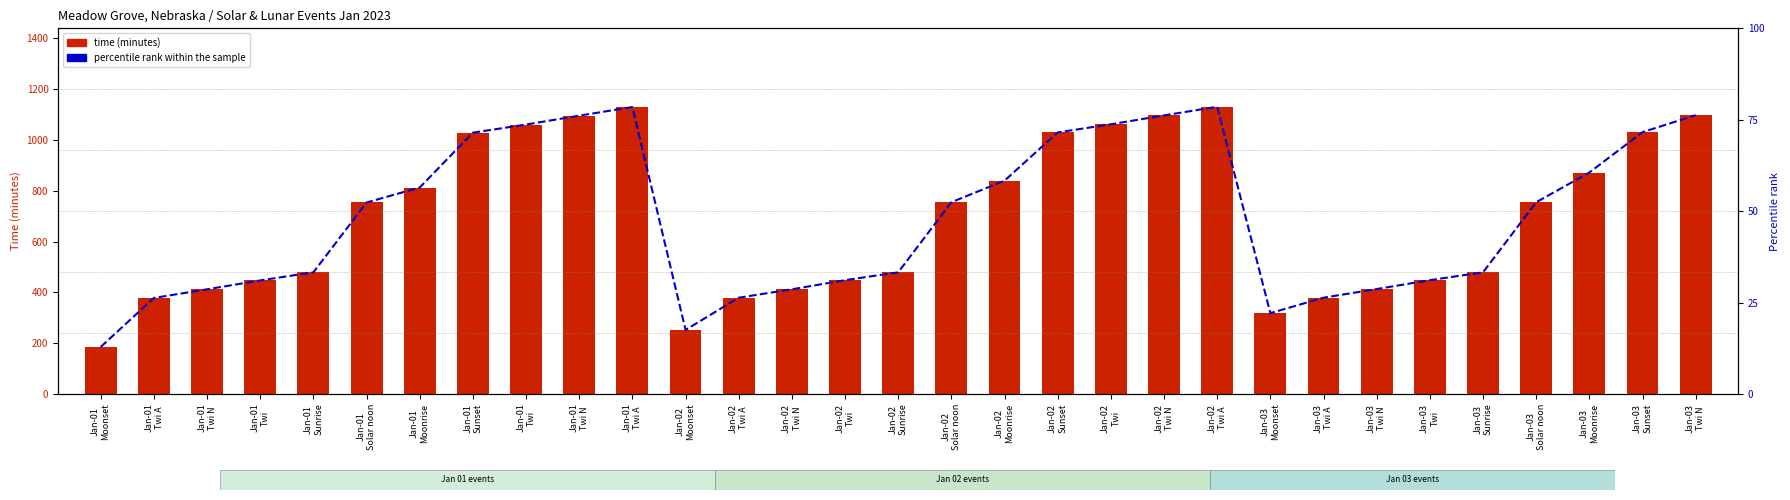

At which label is time (minutes from midnight) closest to 658?

Jan-01
Solar noon